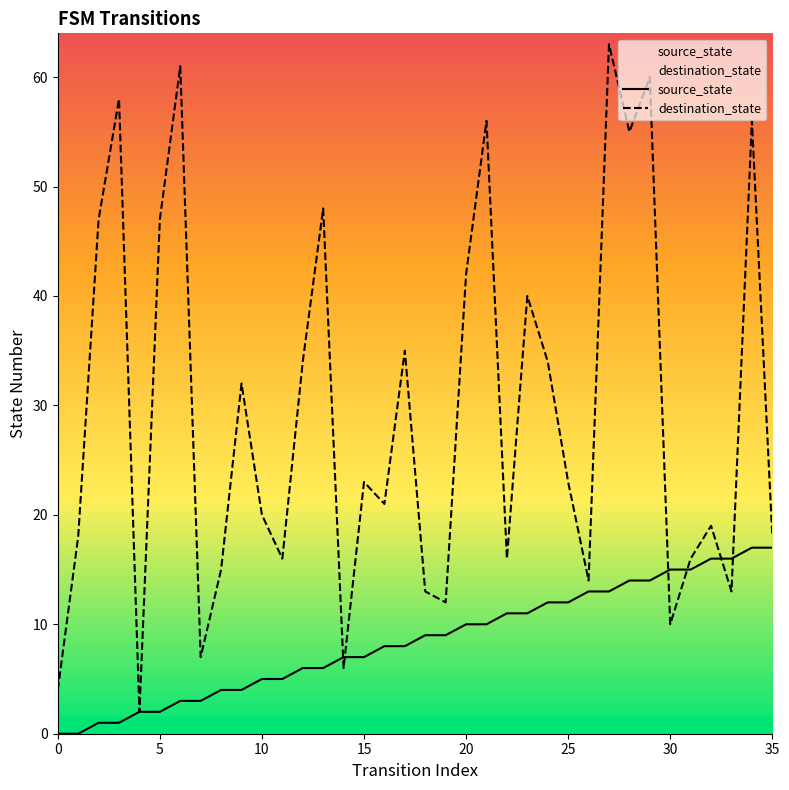

Rank the series by their average value, from lowest to highest.

source_state, destination_state